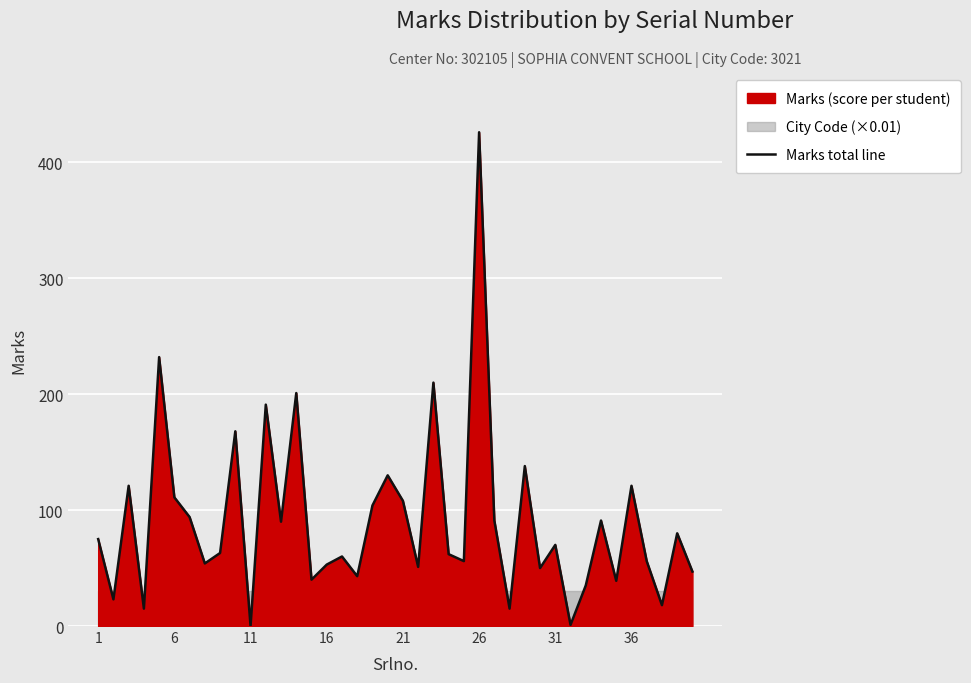

What is the highest value of the Marks total line series?

426